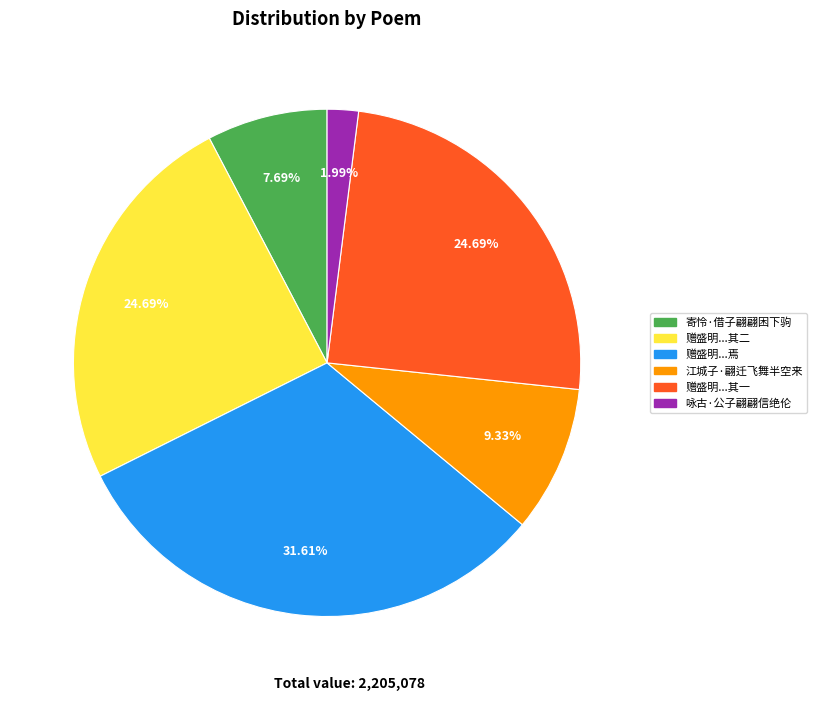

Is there a majority slice in this chart?

No